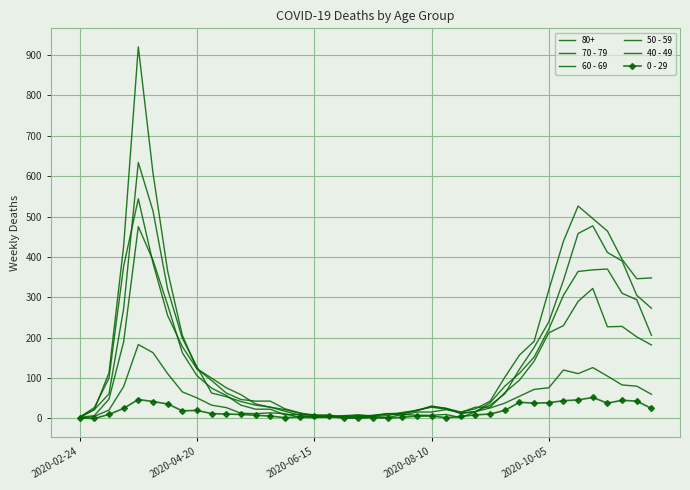

Count the number of data series in this chart.

6